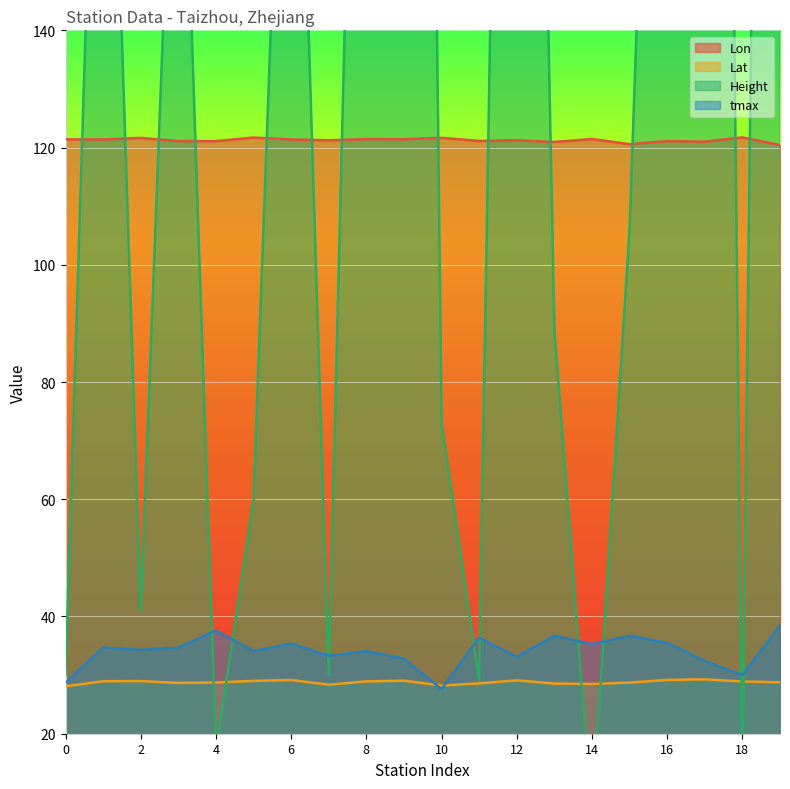

Rank the series at 7 from lowest to highest value.

Lat, Height, tmax, Lon